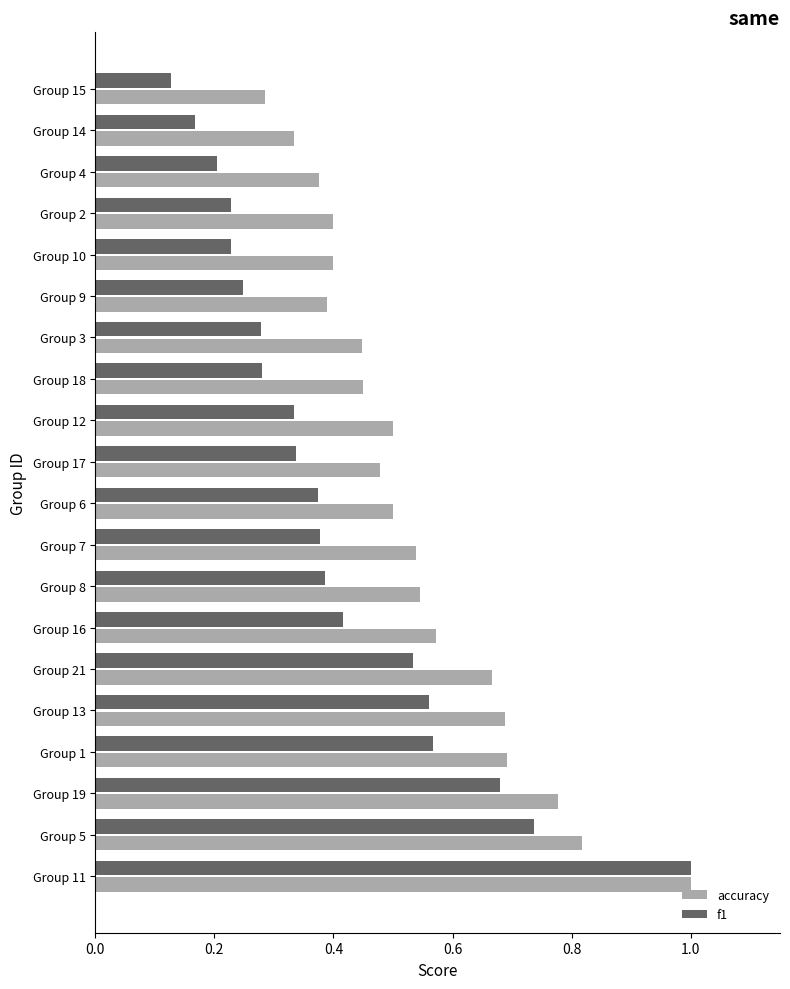

The value of f1 at Group 7 is 0.7. True or false?

False